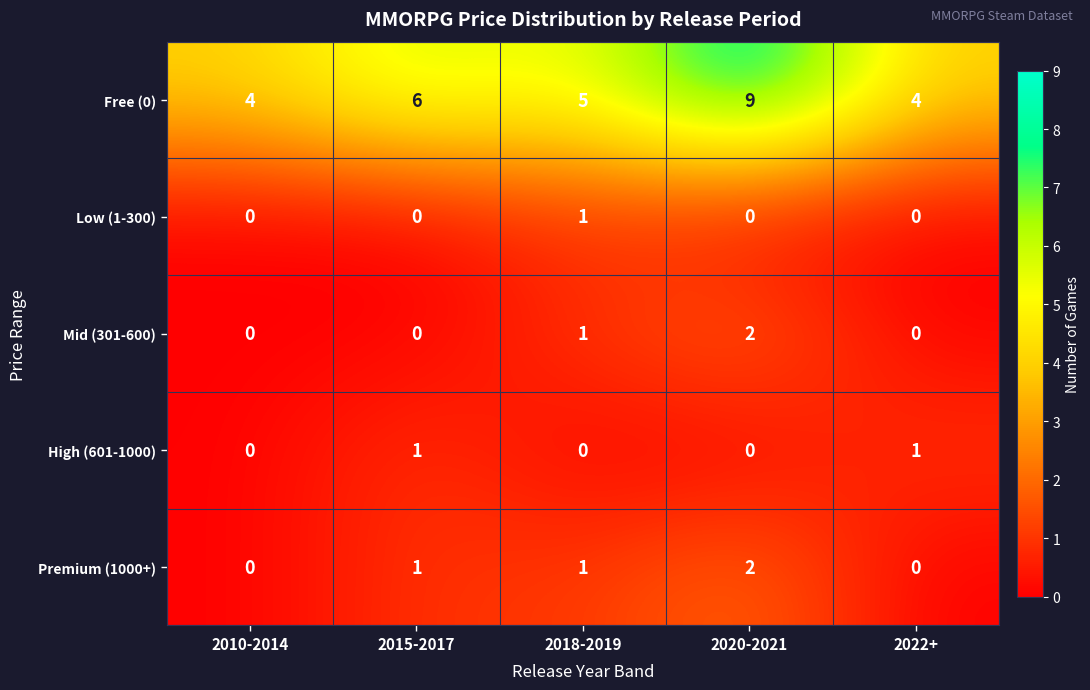

How many categories are shown in the chart?

5